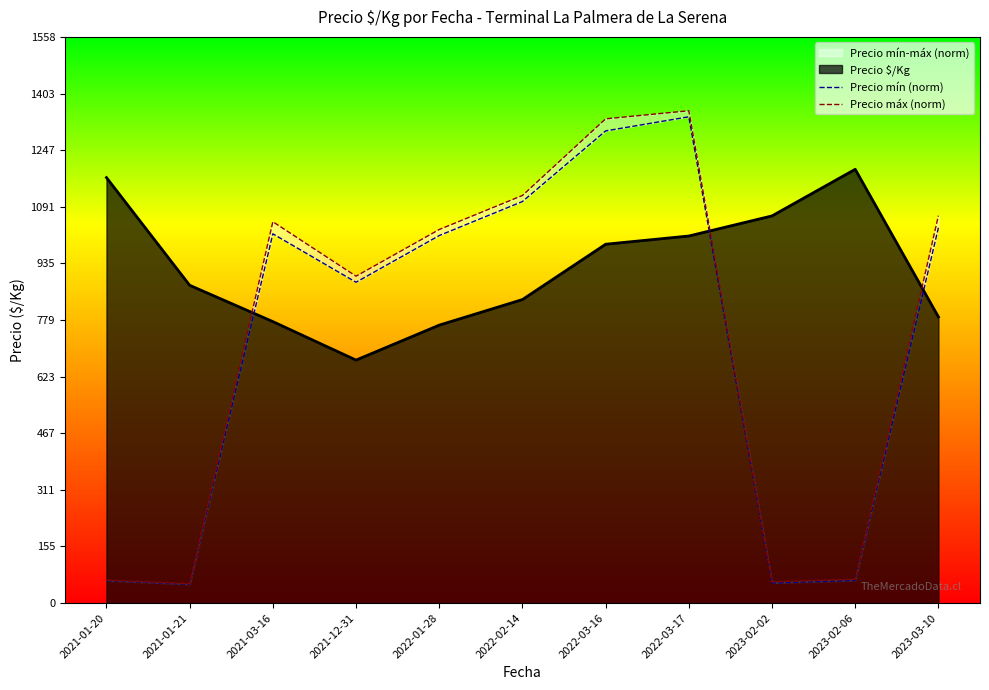

What is the total value across all series at 2023-03-10?

2100.0